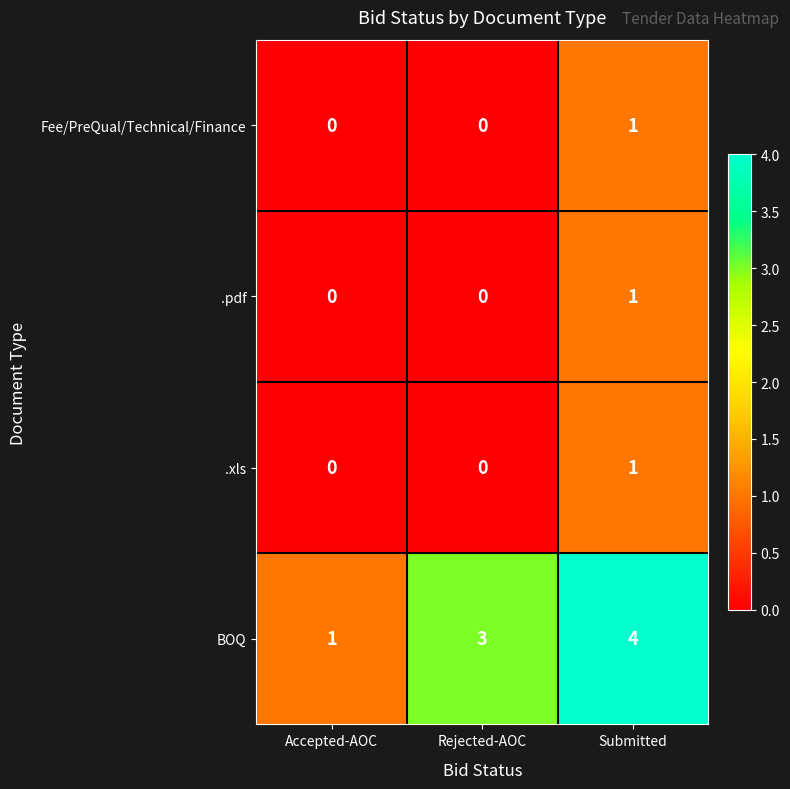

Which category has the highest value in the BOQ series?

Submitted